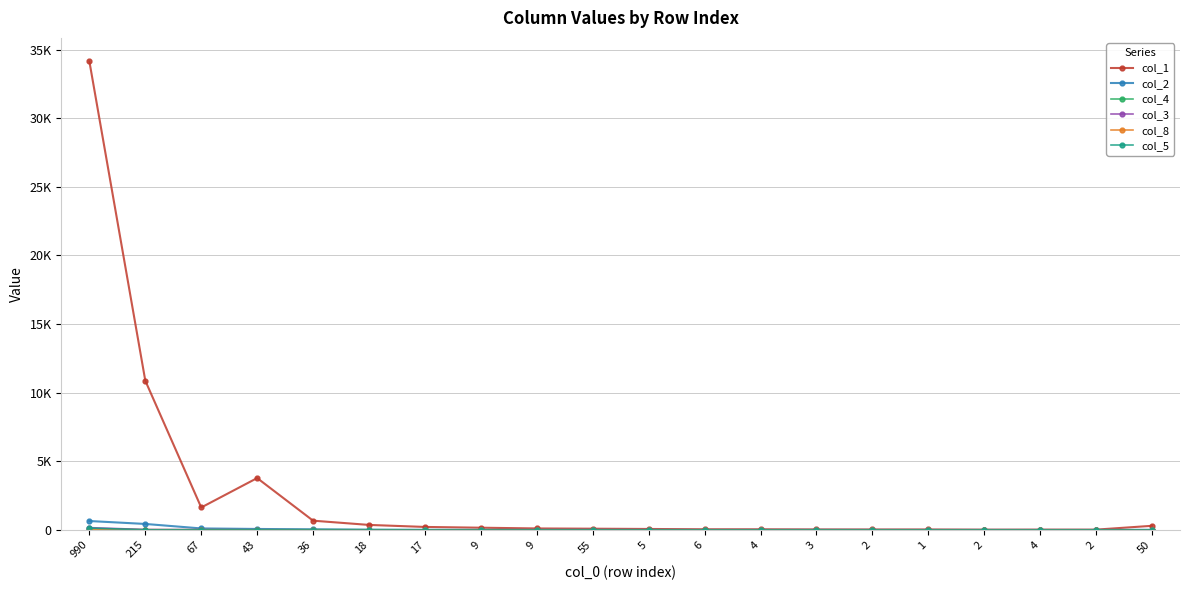

Where is the first local minimum for col_5?

67